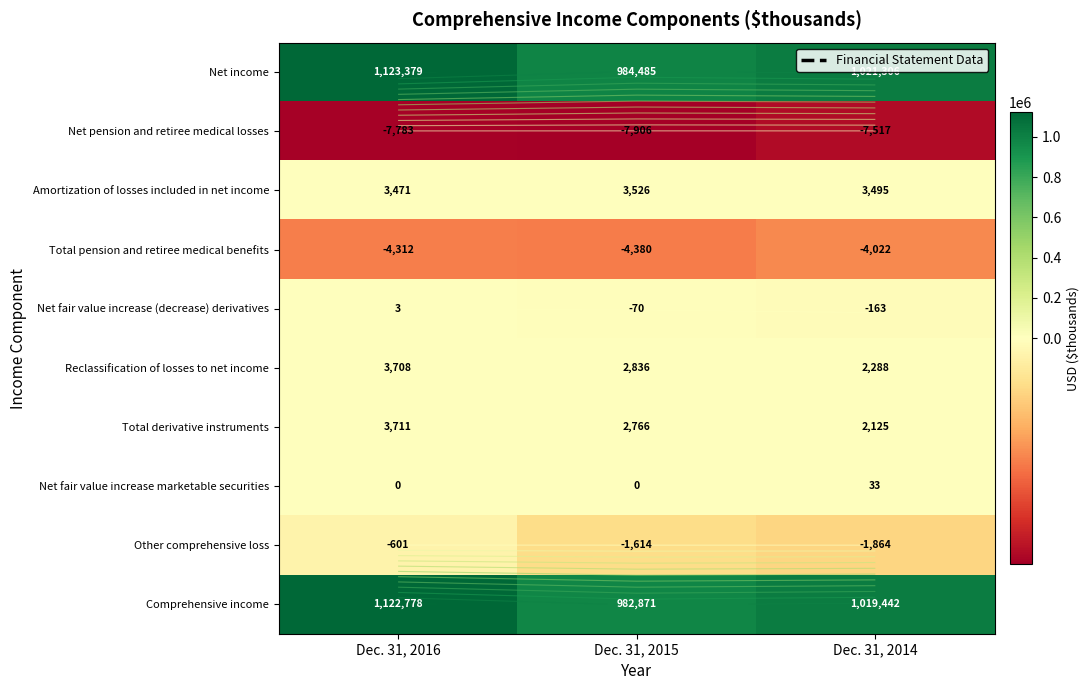

At which label does Net pension and retiree medical losses first exceed -7783?

Dec. 31, 2014